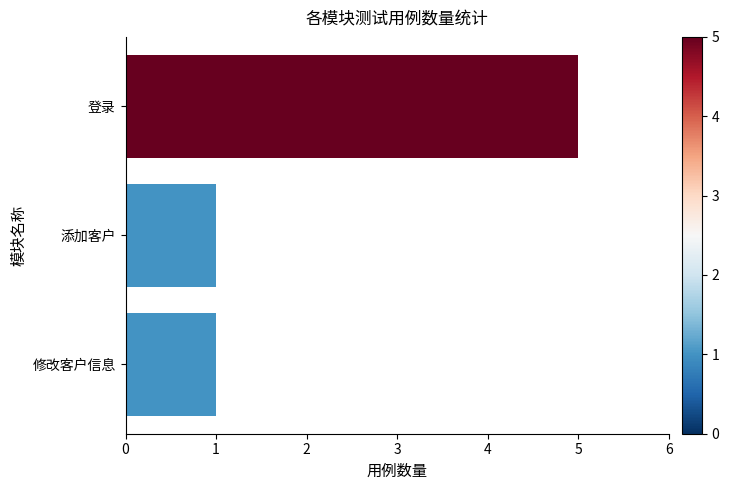

What value does the data have at 登录?

5